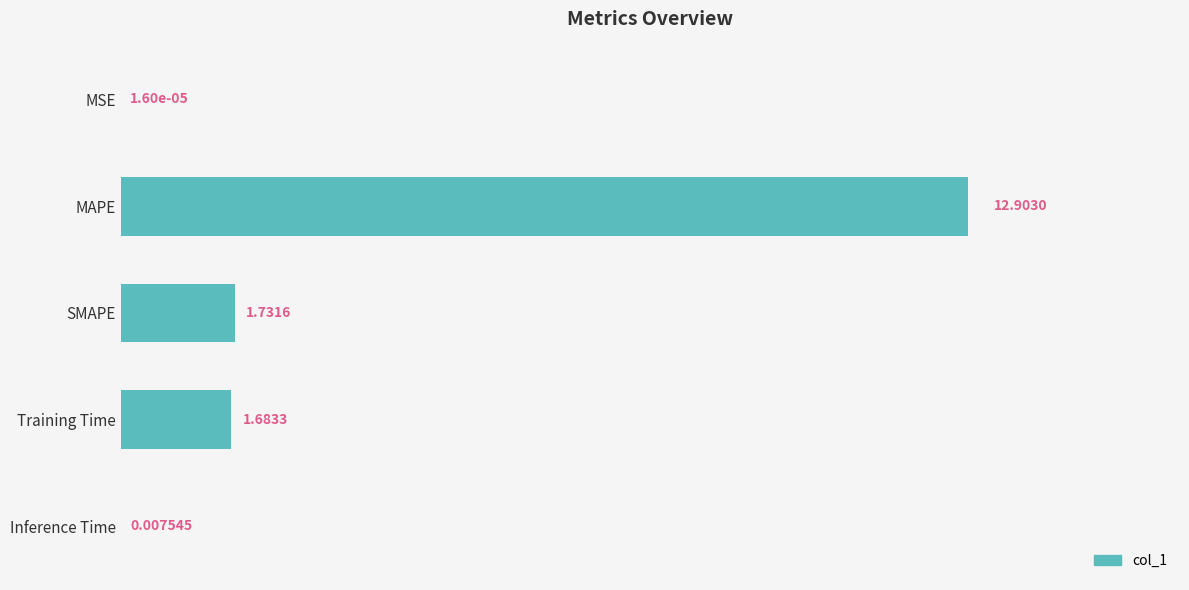

What is the sum of the values at SMAPE and MAPE?

14.6